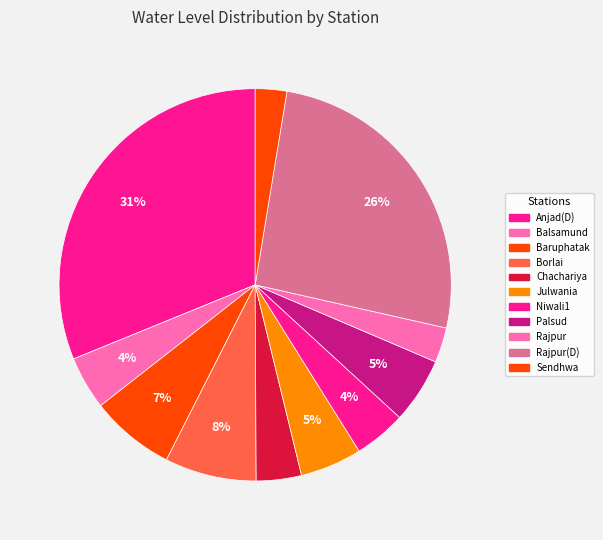

To the nearest percent, what portion does Palsud represent?

5%